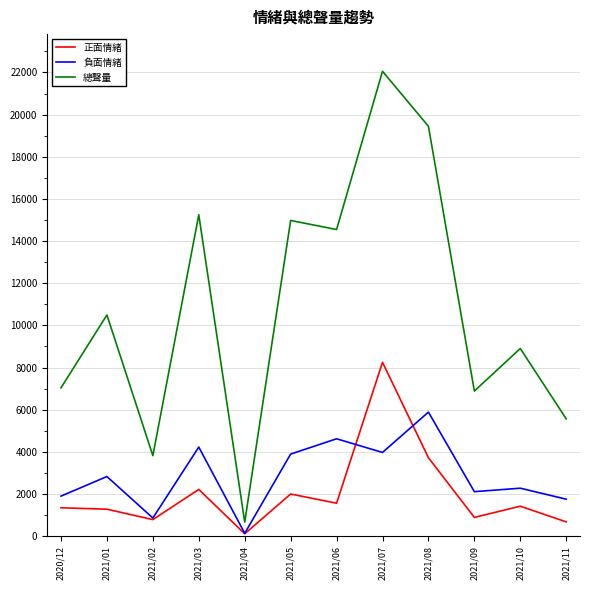

What value does the 負面情緒 series have at 2021/02, to the nearest 100?

900